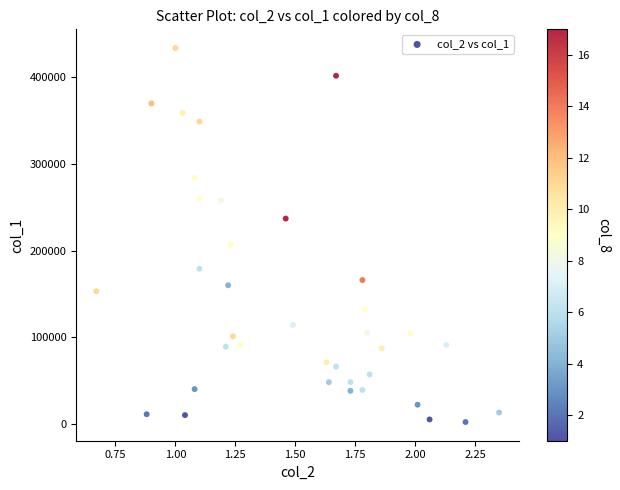

What Y value in the scatter plot is closest to 218000?

207000